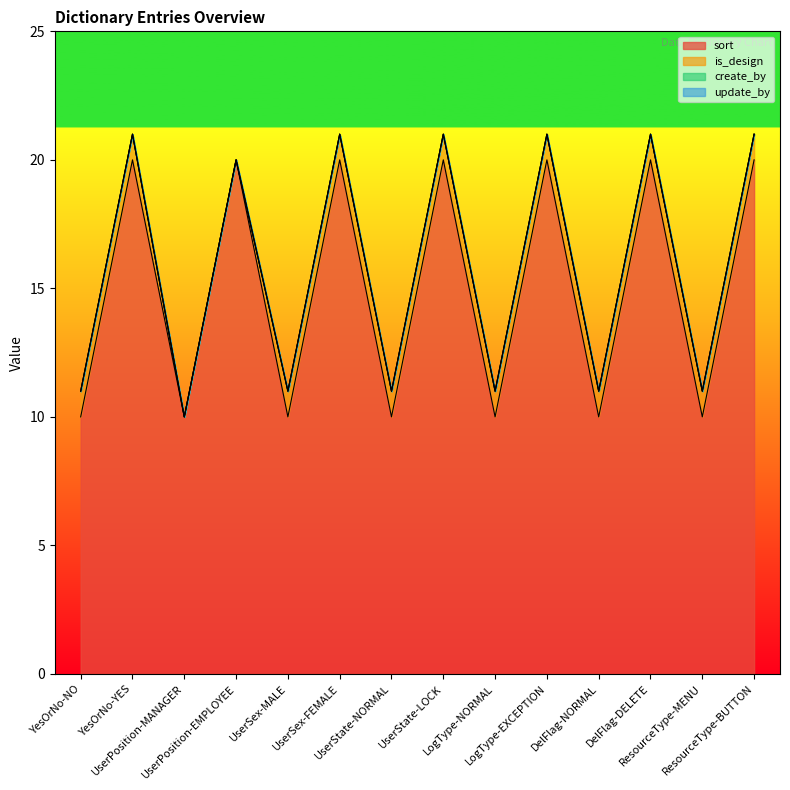

Between LogType-EXCEPTION and YesOrNo-YES, which is larger?

LogType-EXCEPTION